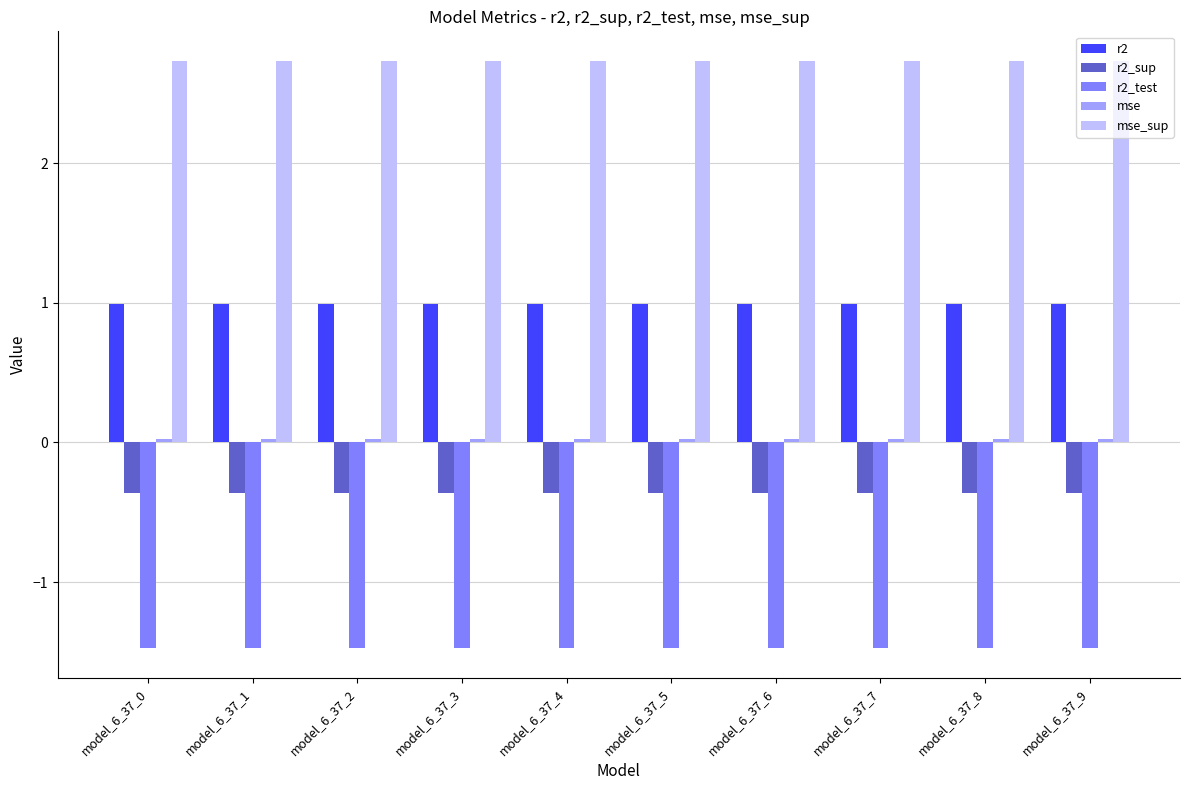

What is the sum of all r2_test values?

-14.7